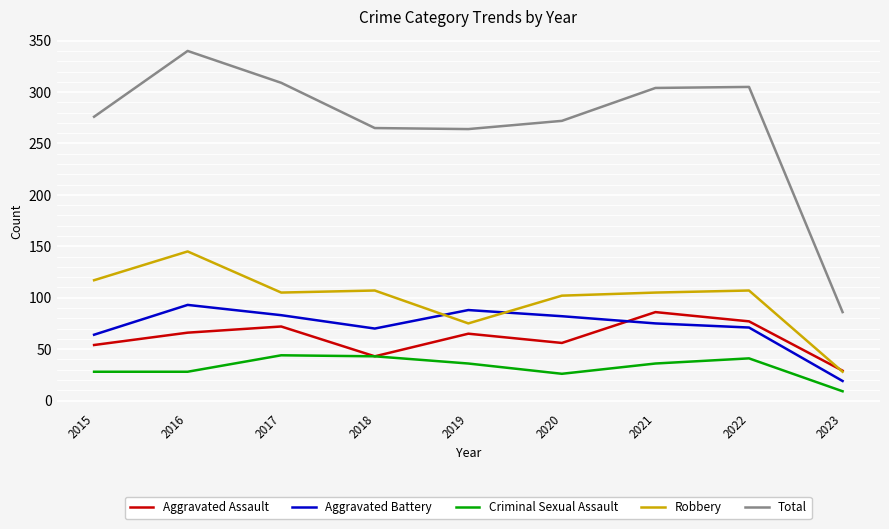

At 2016, list the series in order from largest to smallest.

Total, Robbery, Aggravated Battery, Aggravated Assault, Criminal Sexual Assault